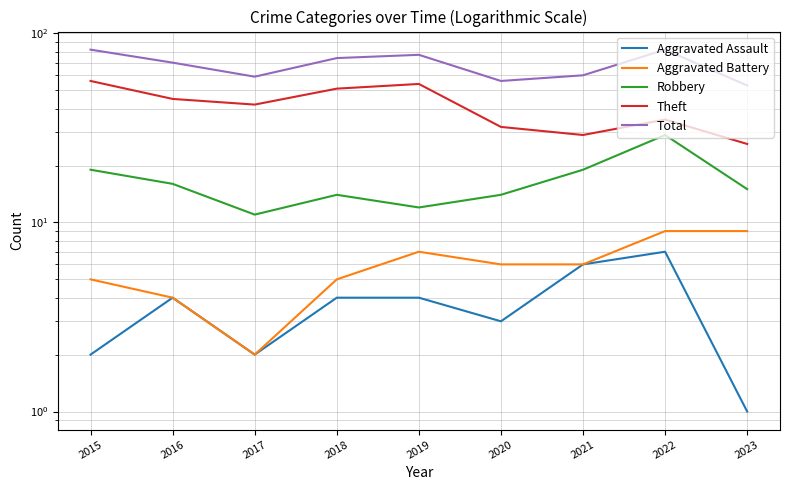

Count the Aggravated Assault values in the range 2 to 4.

6